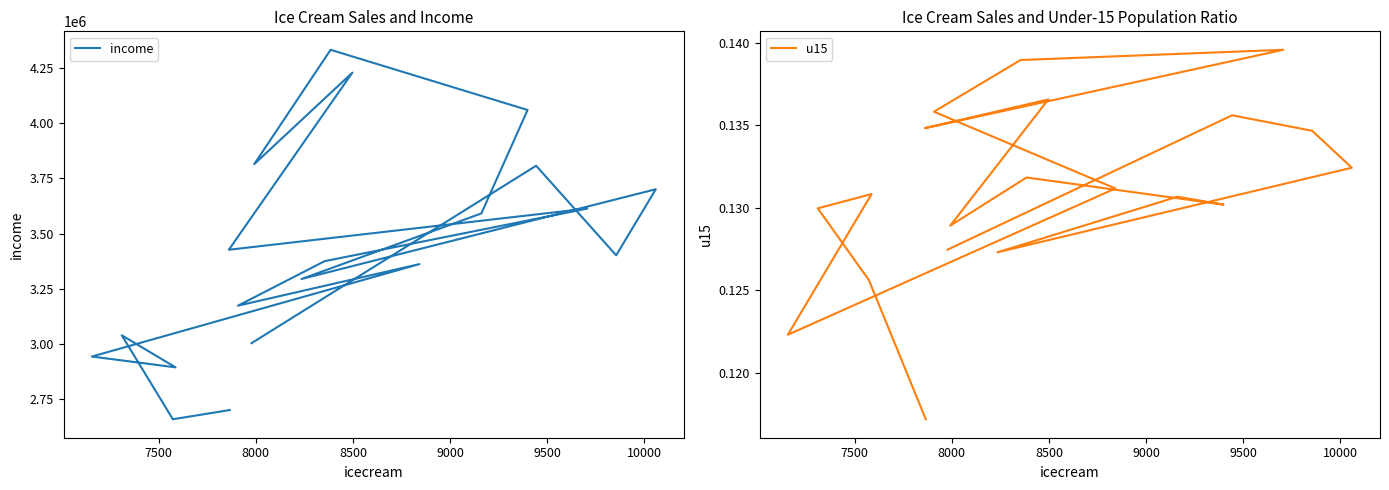

True or false: income and u15 cross at least once.

False